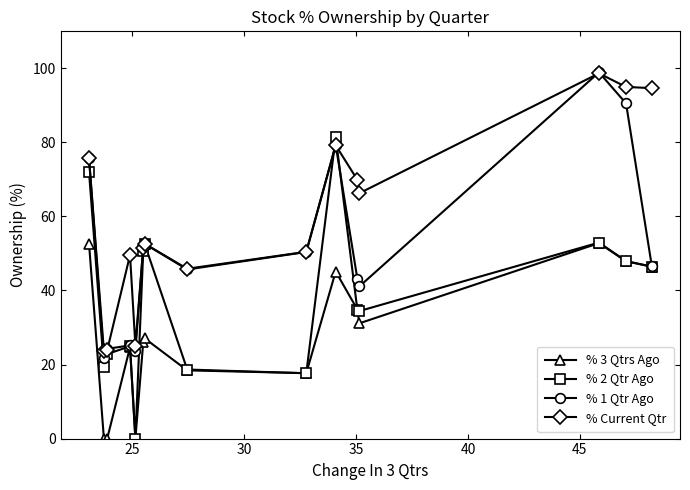

What is the maximum value shown in the chart?

98.9